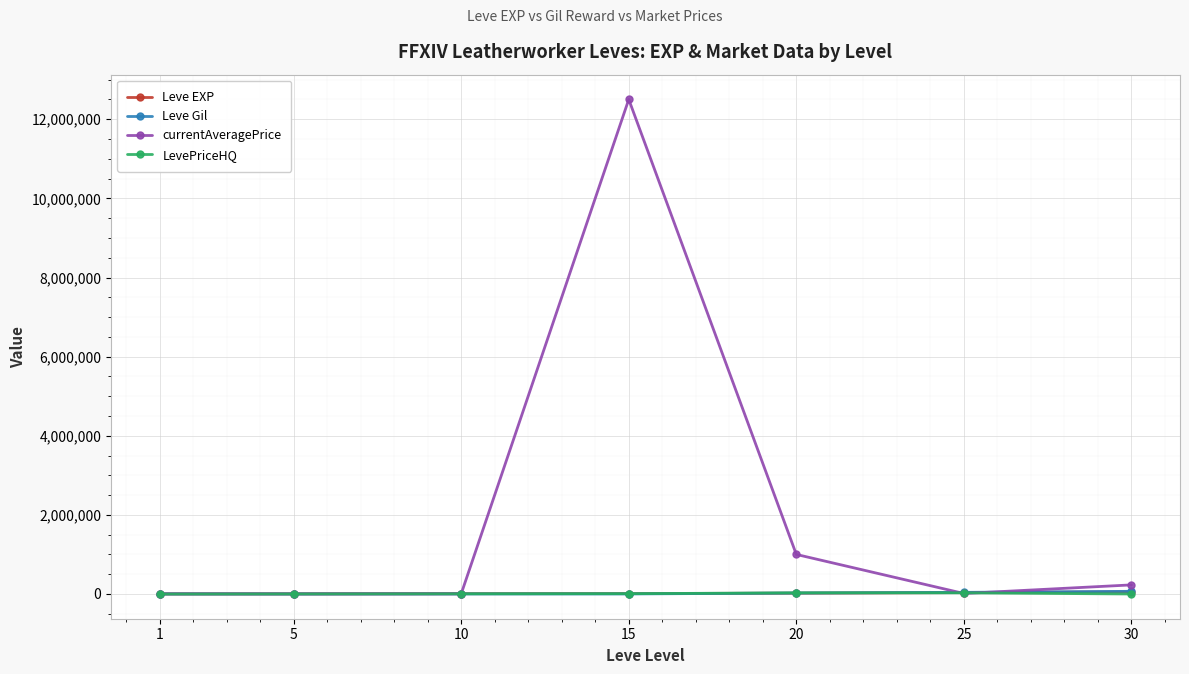

Between 1 and 15, which series saw the biggest shift?

currentAveragePrice